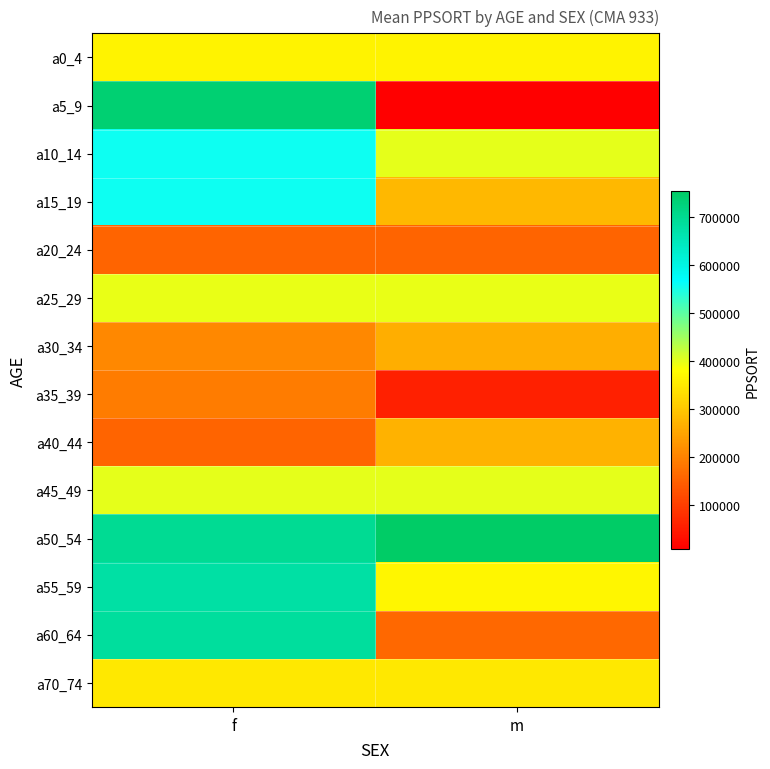

What is the total value across all series at f?

6131145